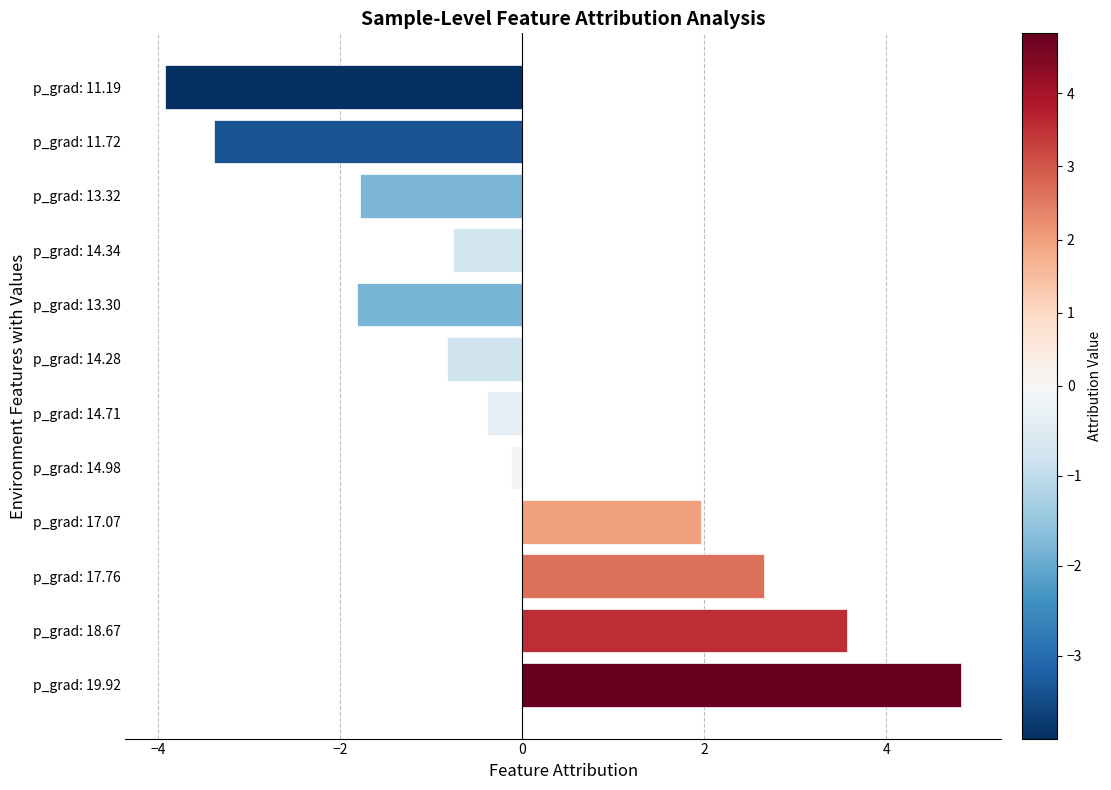

What is the difference between the maximum and second lowest values?

8.2